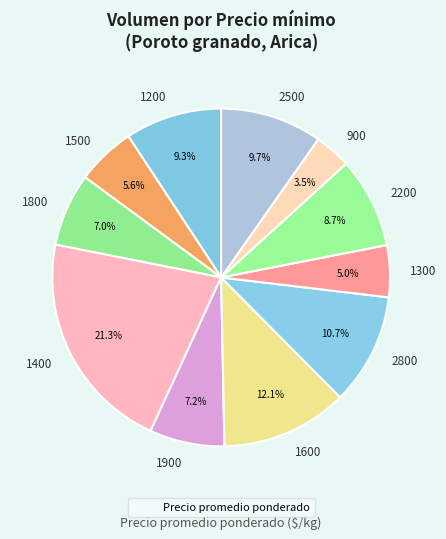

Does any single category account for the majority?

No